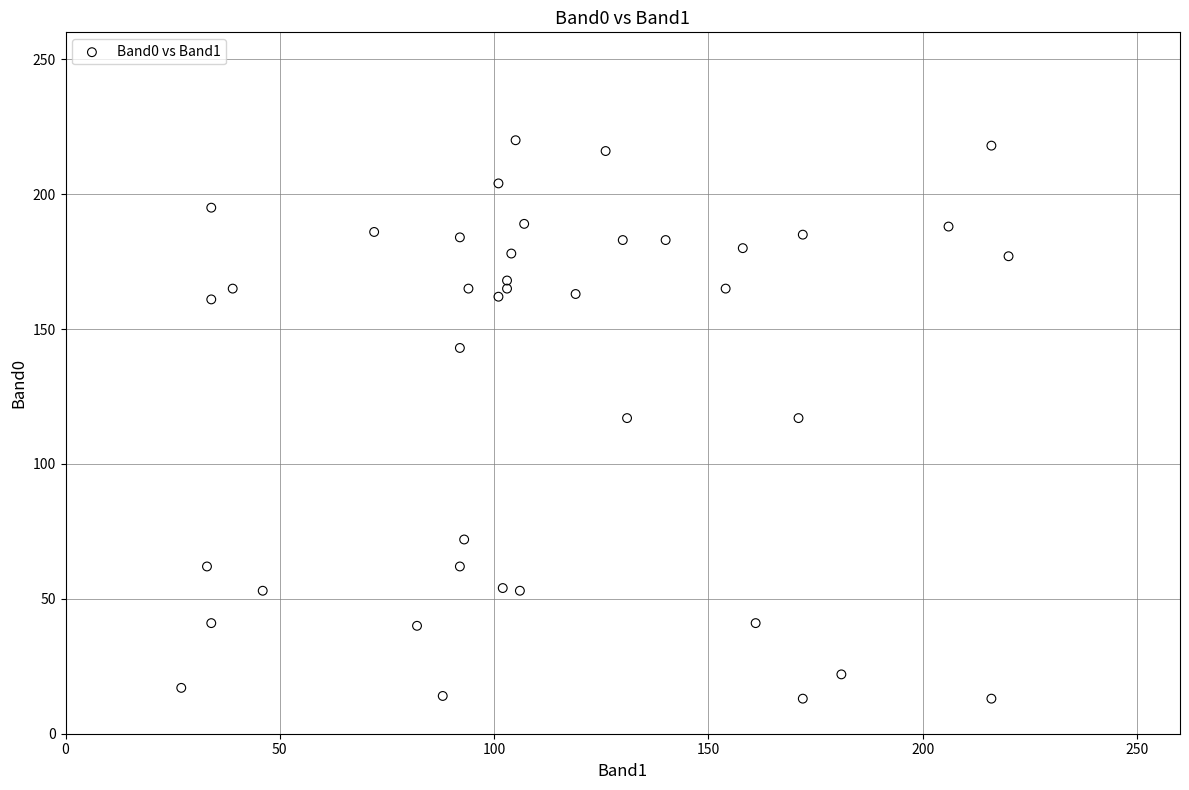

What is the range of X values (max minus min)?

193